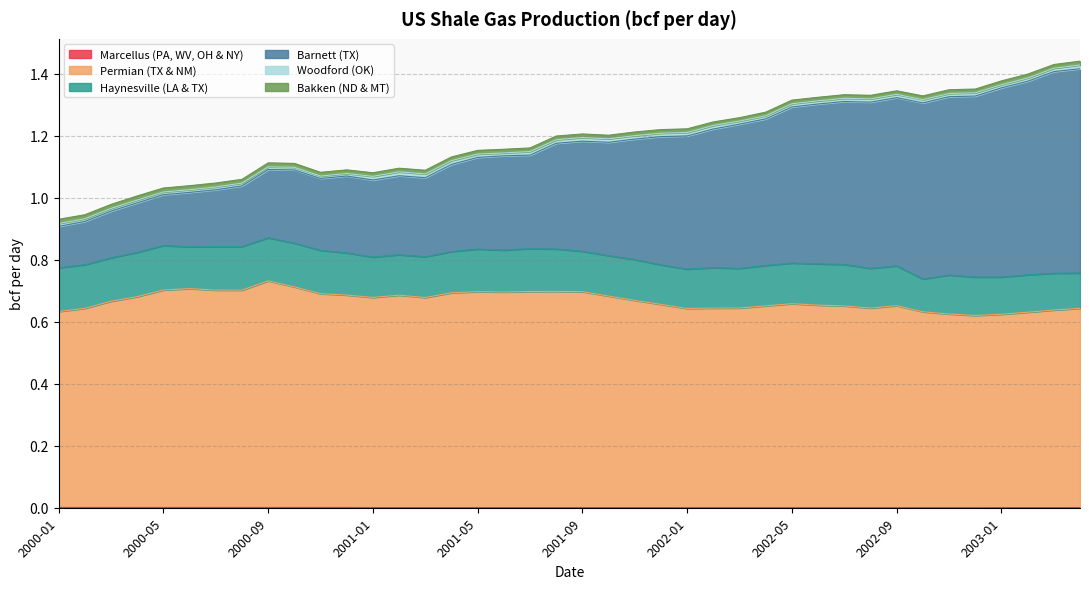

Where is Barnett (TX) nearest to the value 1?

2000-04